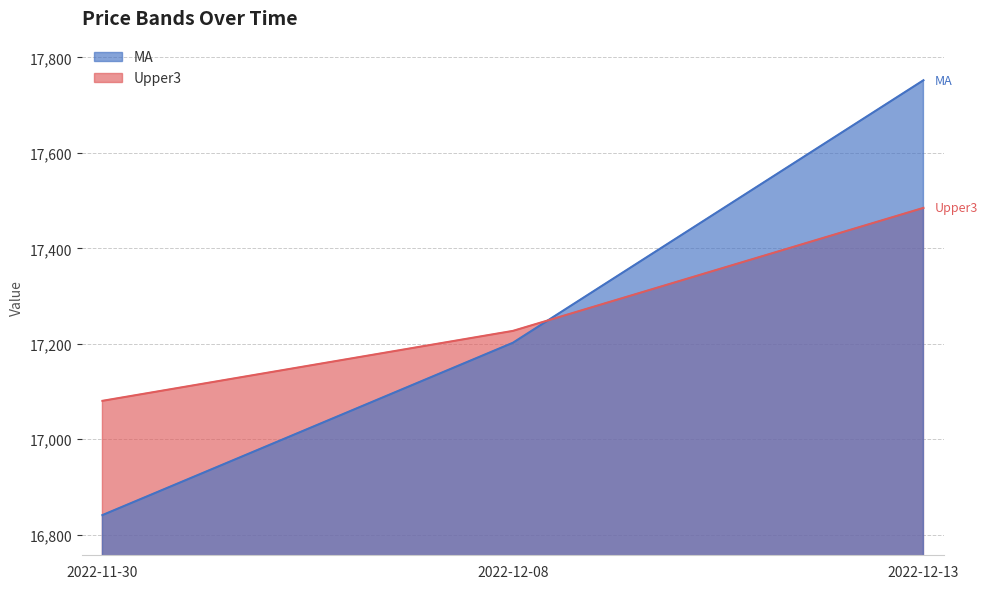

The value of Upper3 at 2022-12-08 is 17227.0. True or false?

True